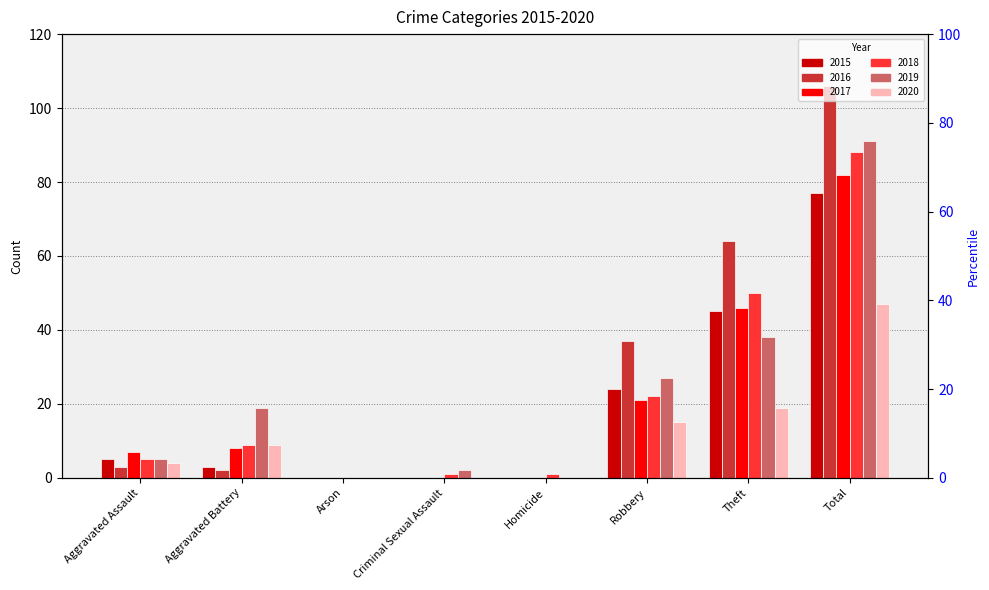

At Arson, list the series in order from largest to smallest.

2015, 2016, 2017, 2018, 2019, 2020